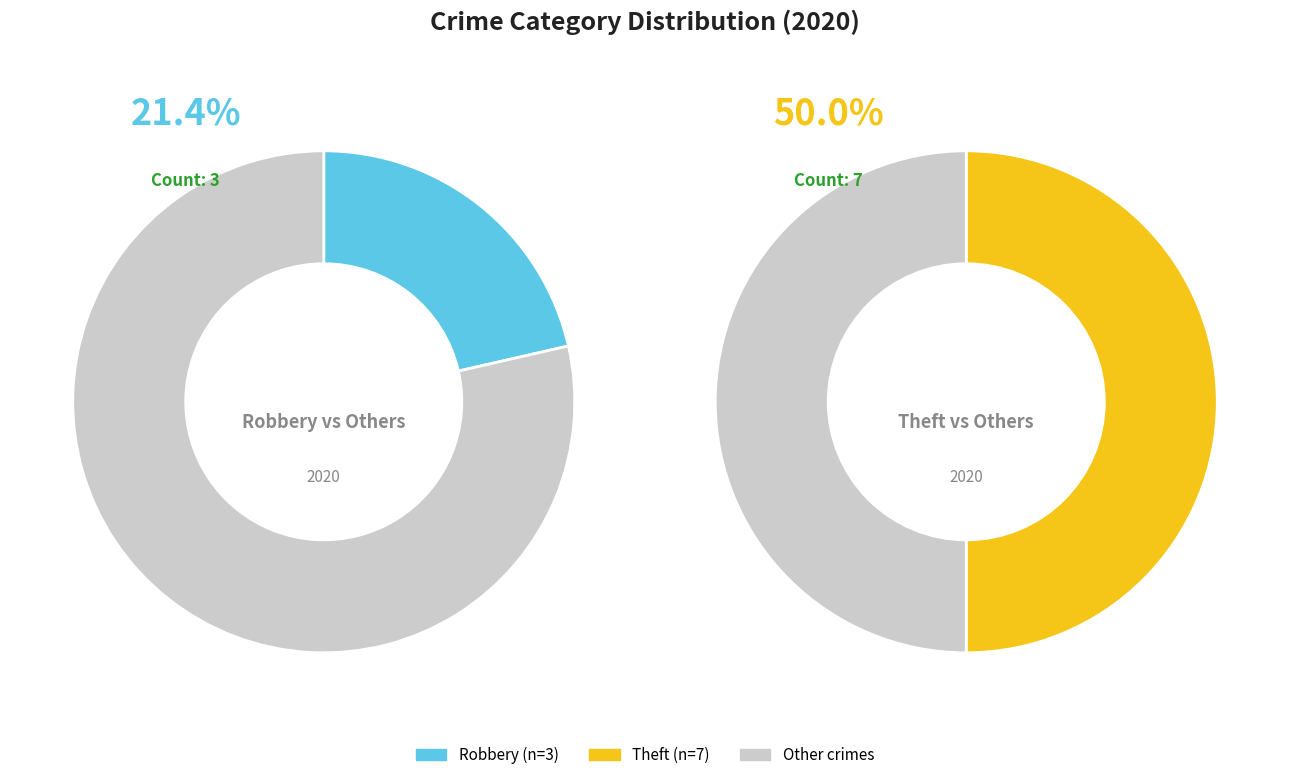

How many slices are in this pie chart?

4